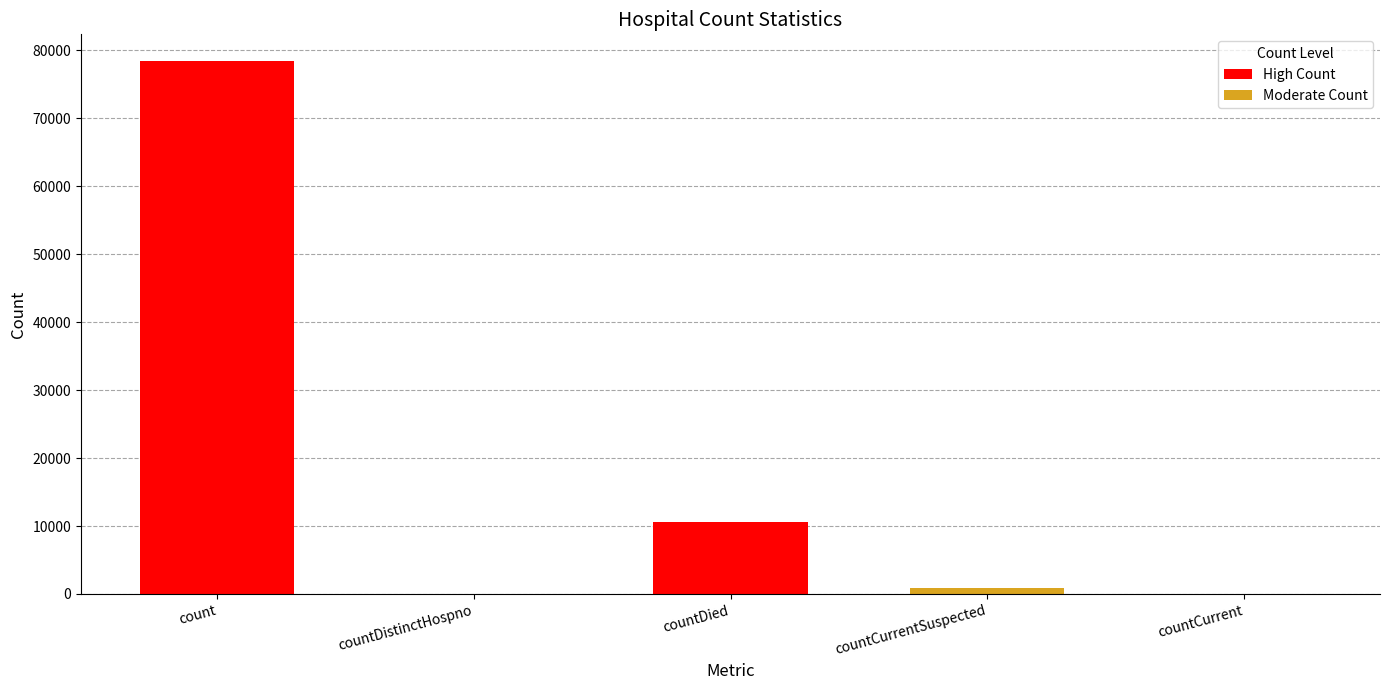

How many positive values are there?

3